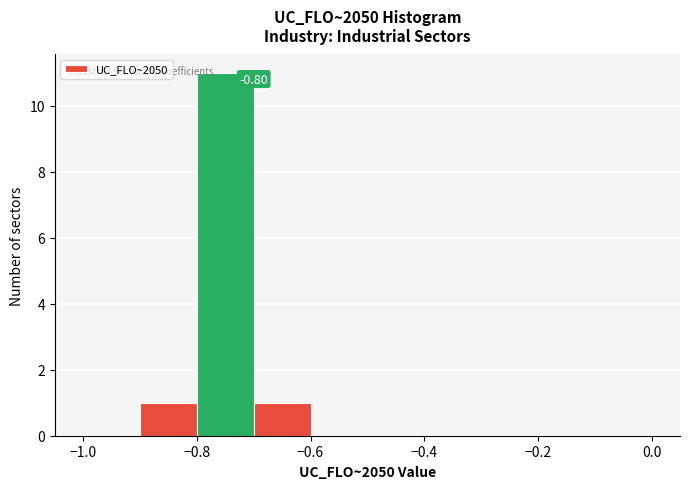

Which range on the x-axis has the tallest bar?

-0.8 to -0.7